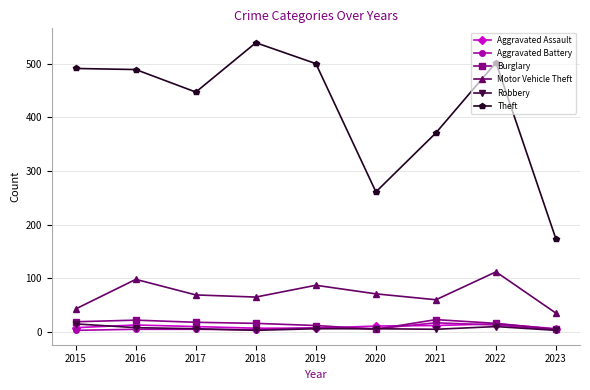

At which category is the sum across all series the highest?

2022